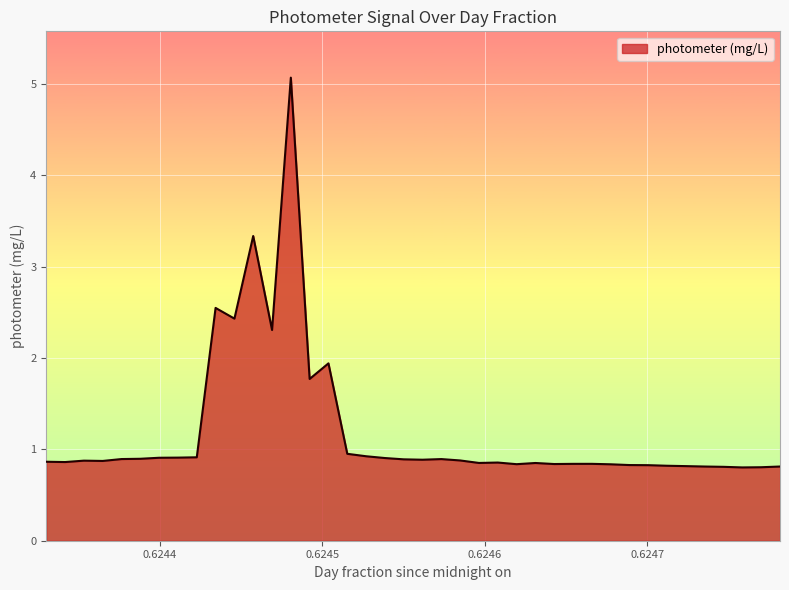

What is the difference between the maximum and minimum values?

4.3